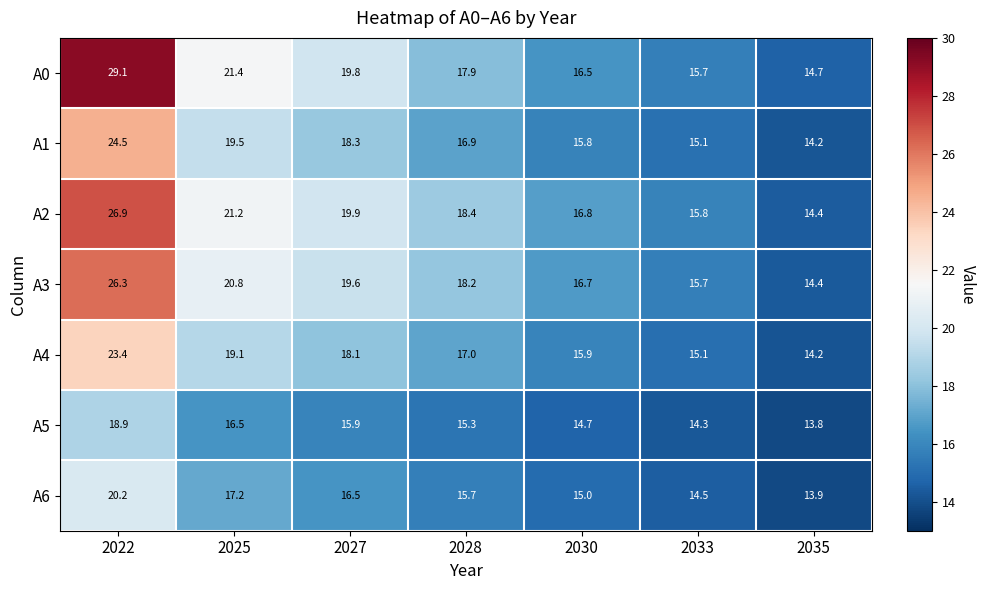

What value does the A0 series have at 2028?

17.9